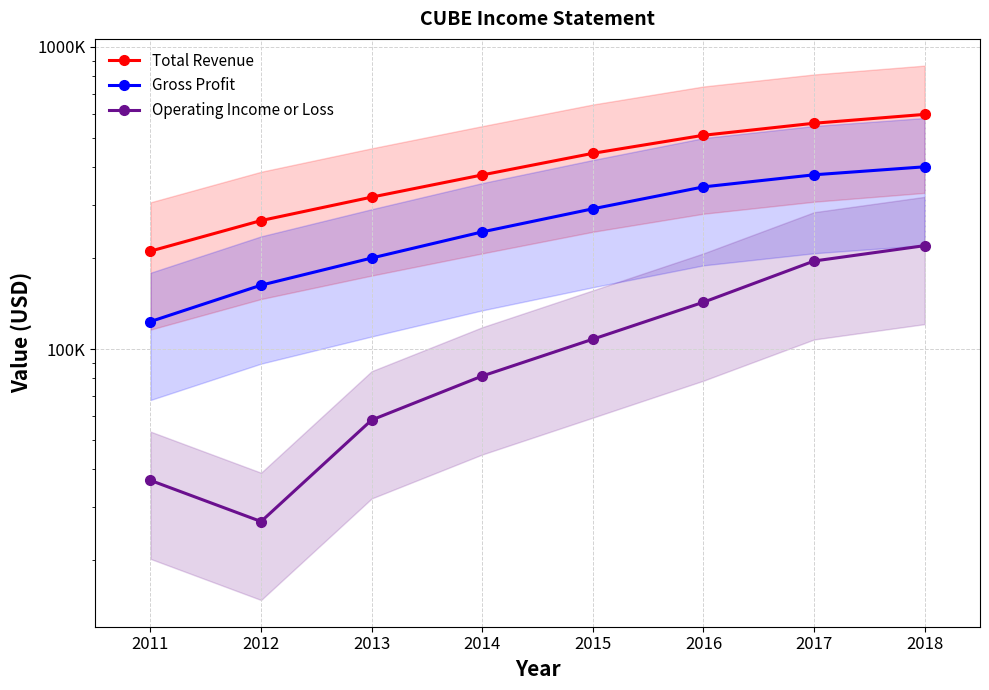

True or false: Operating Income or Loss and Total Revenue cross at least once.

False